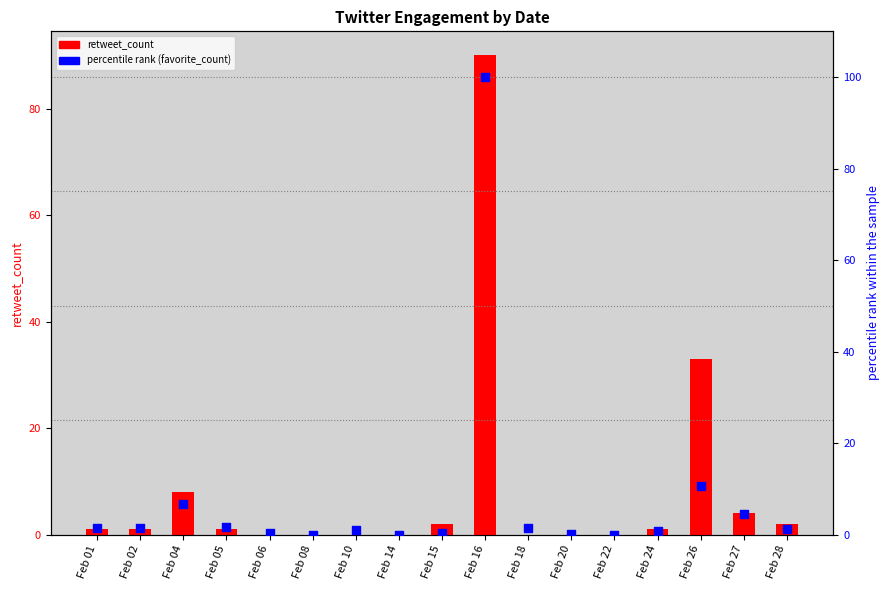

Which series reaches the maximum Y coordinate?

percentile rank (favorite_count)